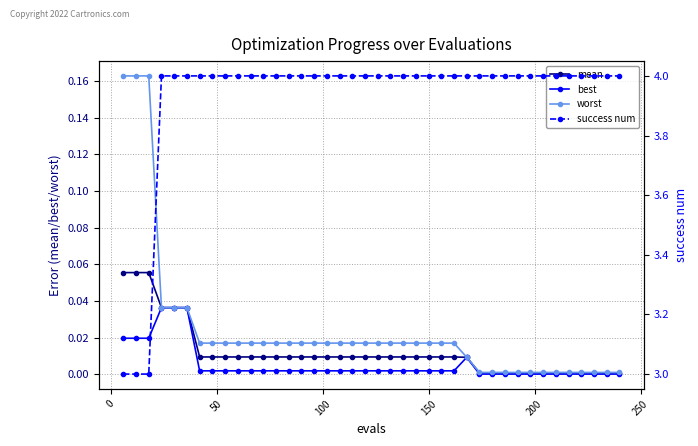

Is this an area chart (filled region under the line)?

No